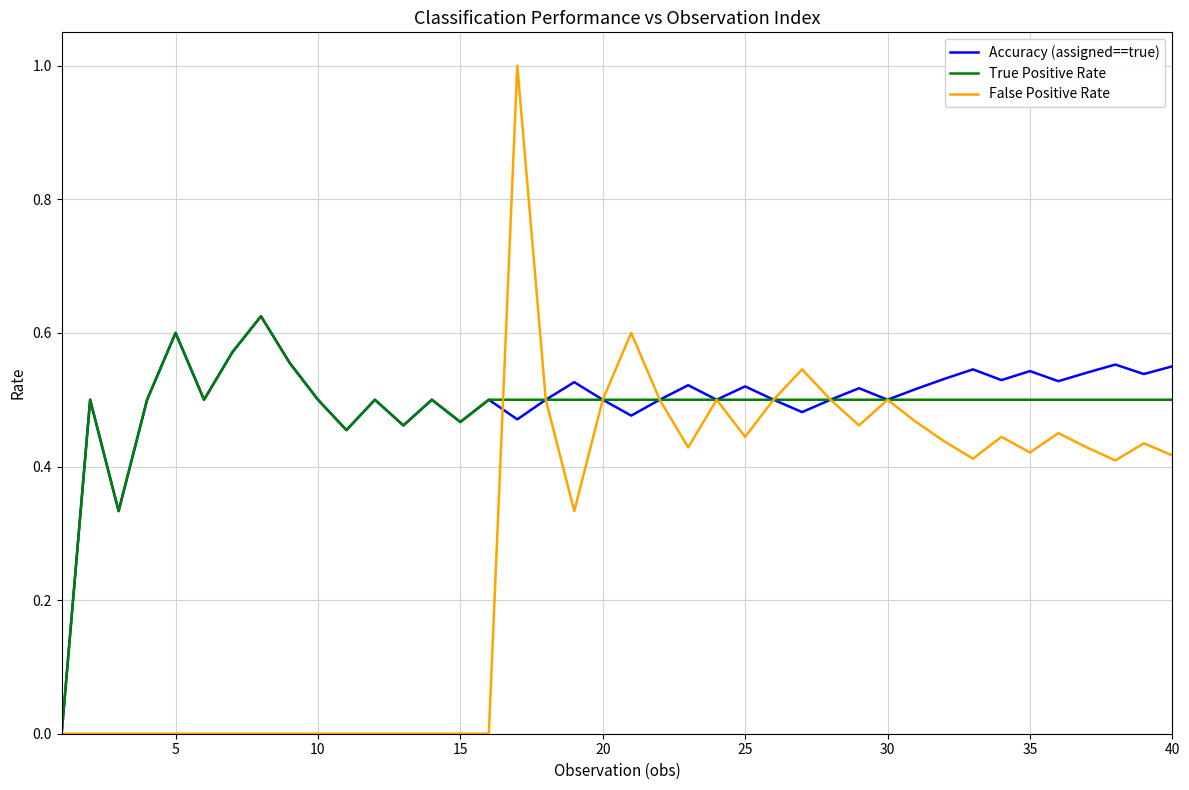

Count the Accuracy (assigned==true) values in the range 0 to 1.

40